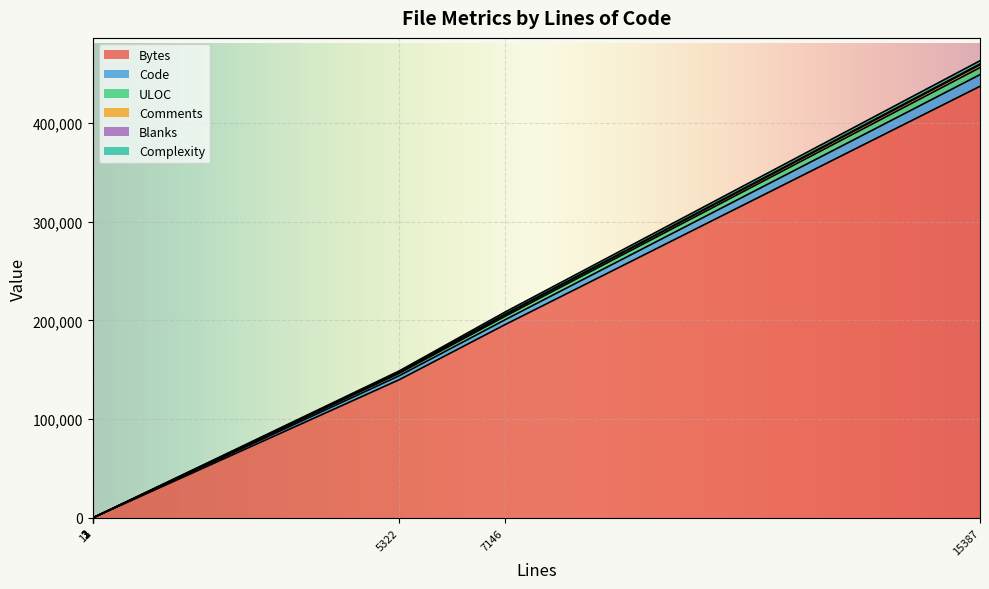

The Complexity series shows 0 at 11. True or false?

True